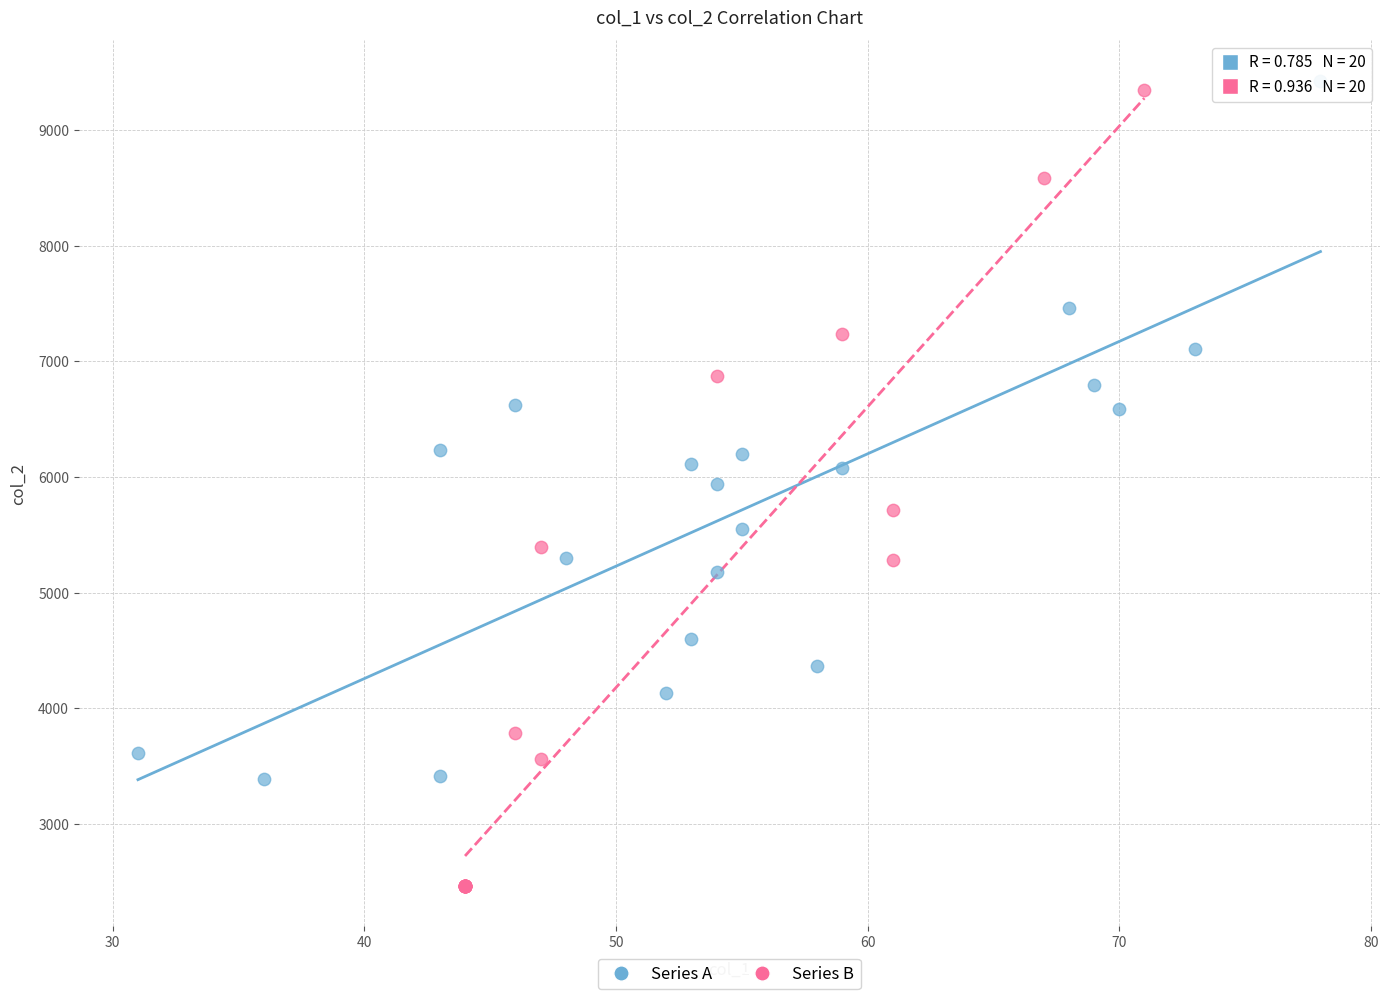

Which series contains the lowest Y value?

Series B